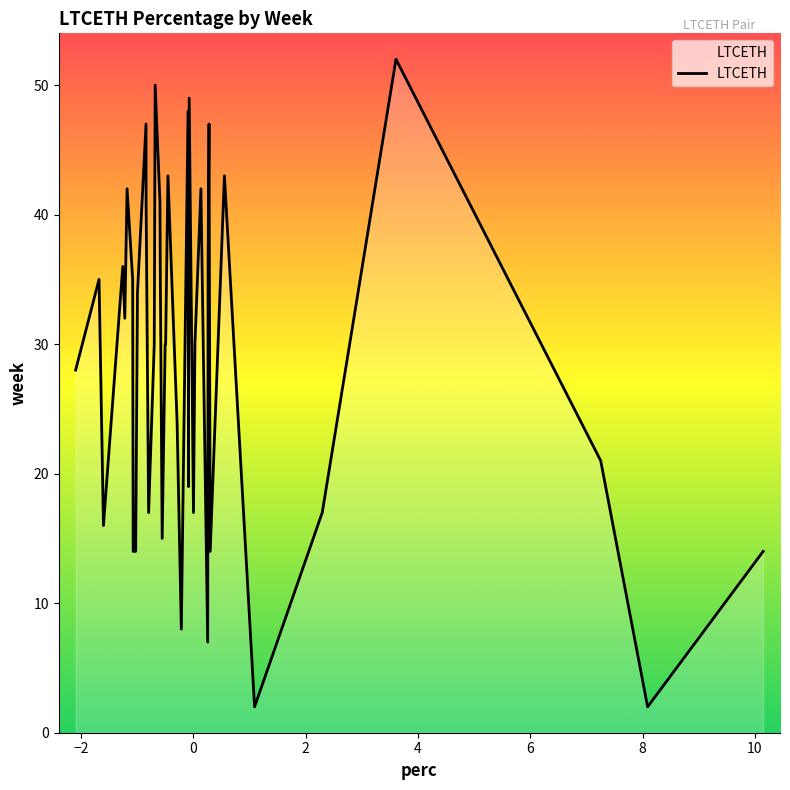

What is the greatest value displayed?

52